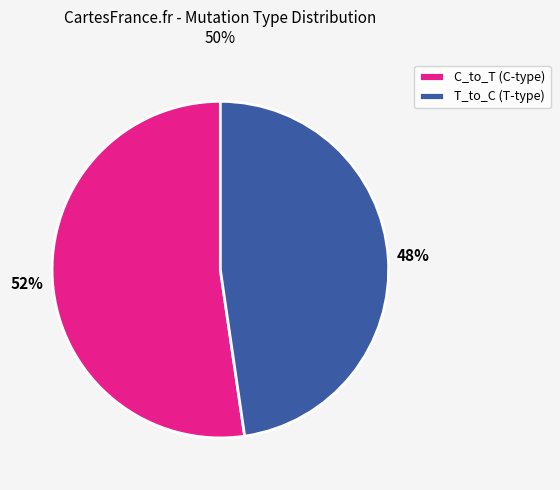

To the nearest percent, what is the combined percentage of T_to_C (T-type) and C_to_T (C-type)?

100%